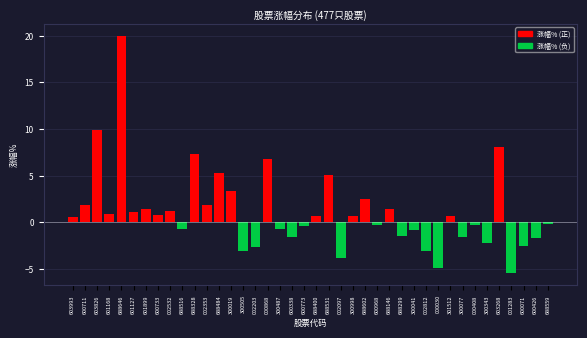

What is the difference between the maximum and minimum values?

25.4